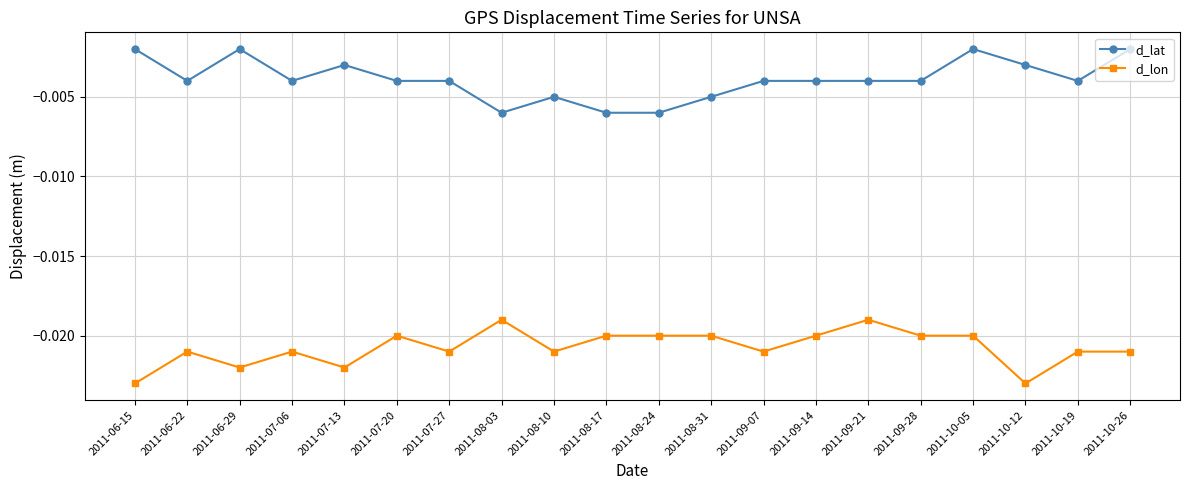

True or false: d_lat has more than 2 points higher than both neighbors.

True